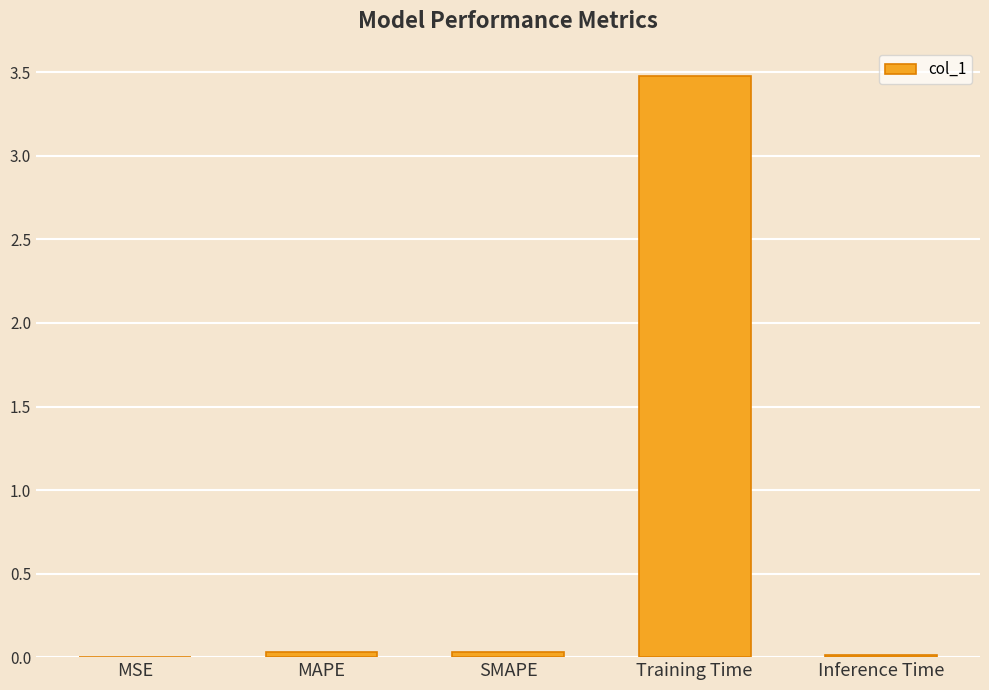

What is the greatest value displayed?

3.5